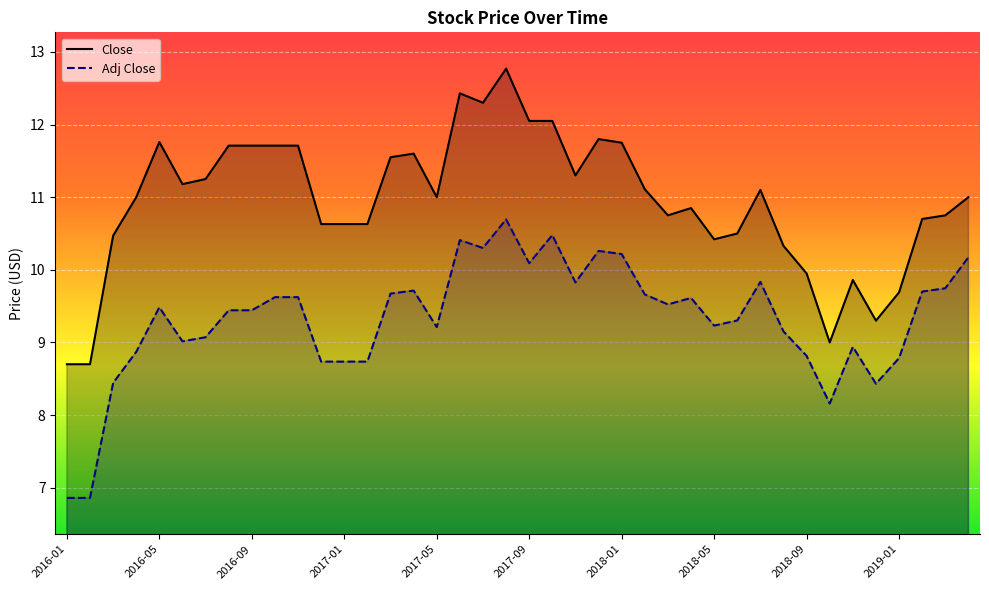

Is the value of Close at 20 greater than the value of Adj Close at 22?

Yes